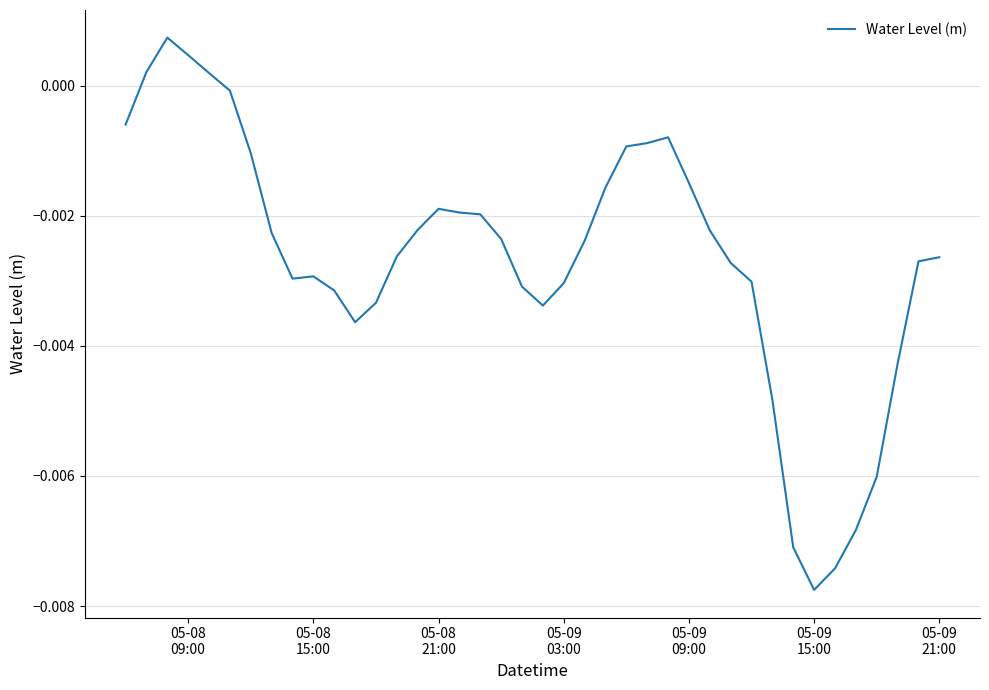

Does the chart display data point markers on the line(s)?

No